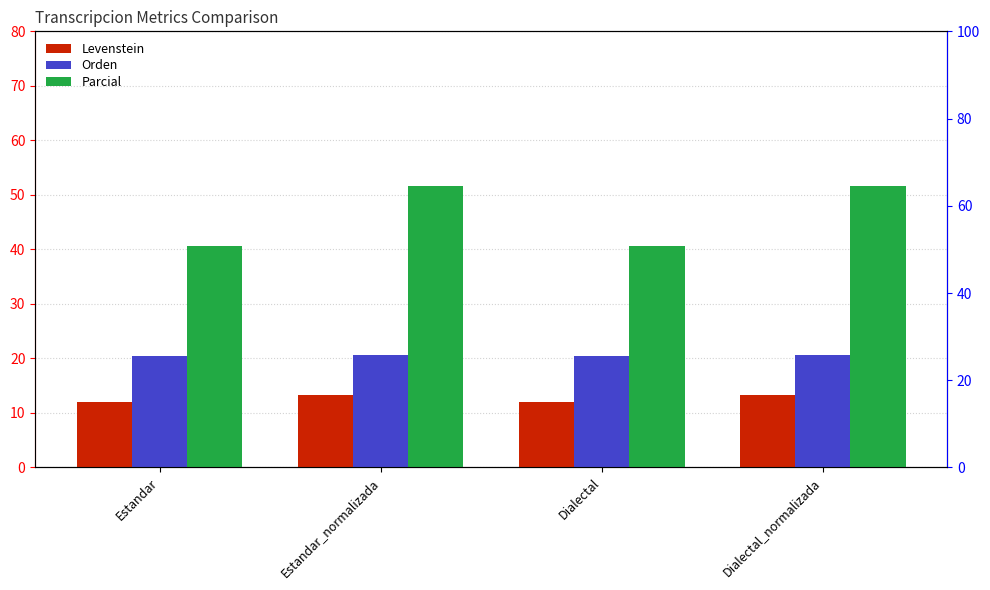

How many values in the Parcial series are below 51?

2